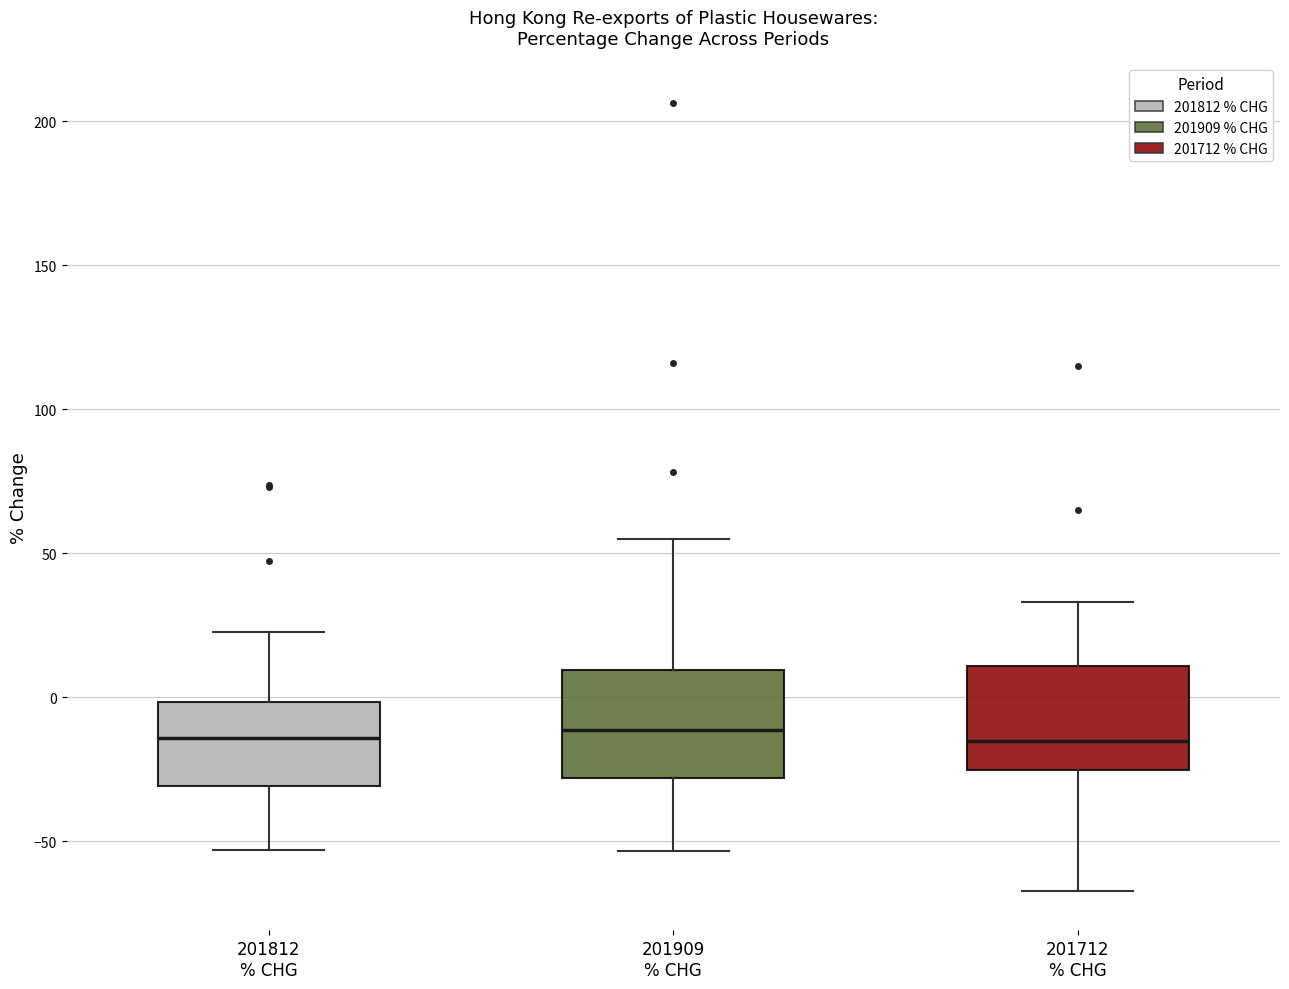

Where does the lower whisker of the box for 201812 % CHG end on the y-axis? The values are not printed on the chart, so give them approximately, as read against the axis.

-55